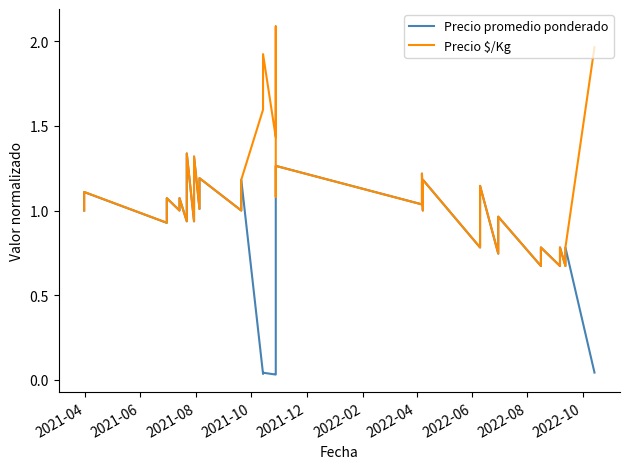

Which series has the widest spread of values?

Precio $/Kg